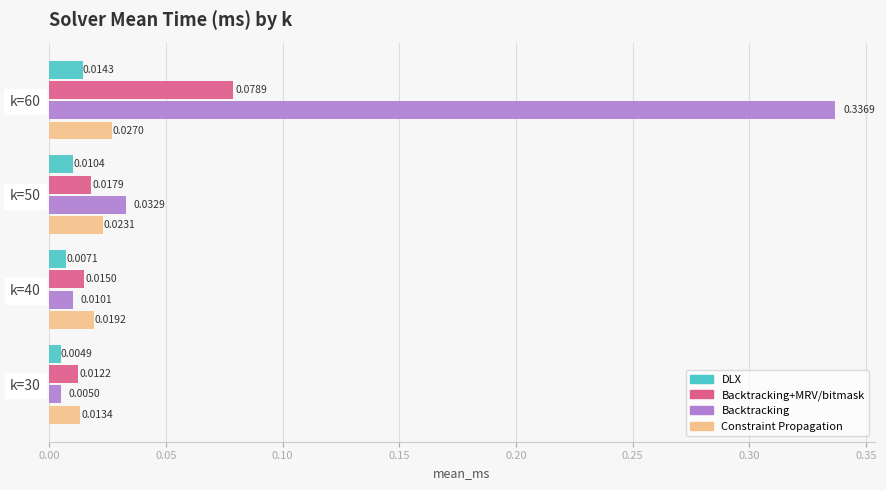

Rank the series at k=50 from highest to lowest value.

Backtracking, Constraint Propagation, Backtracking+MRV/bitmask, DLX